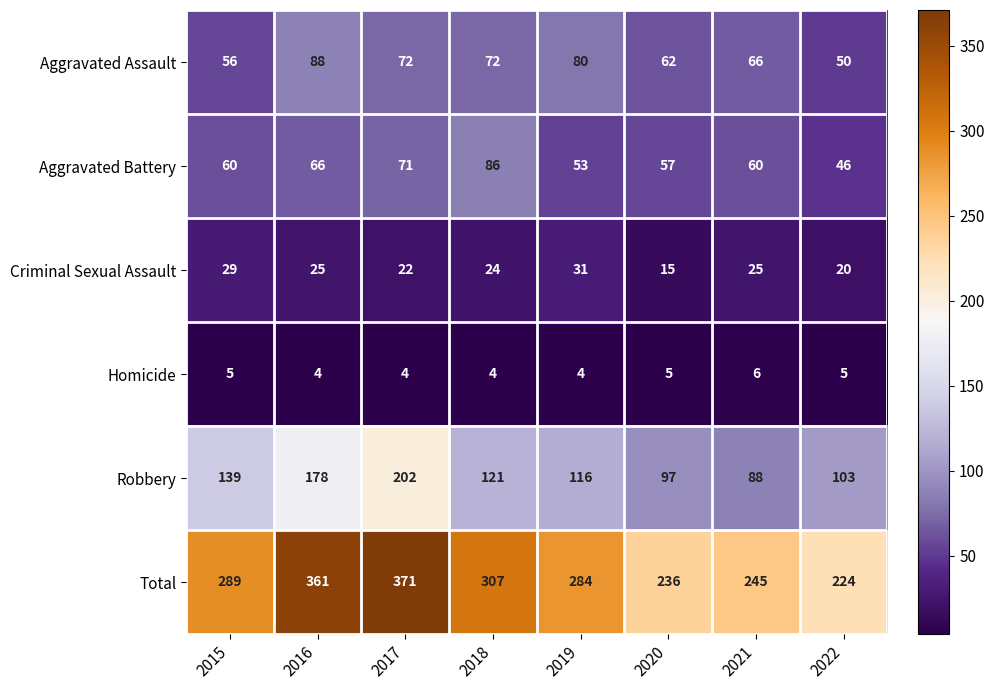

What value does the Criminal Sexual Assault series have at 2016?

25